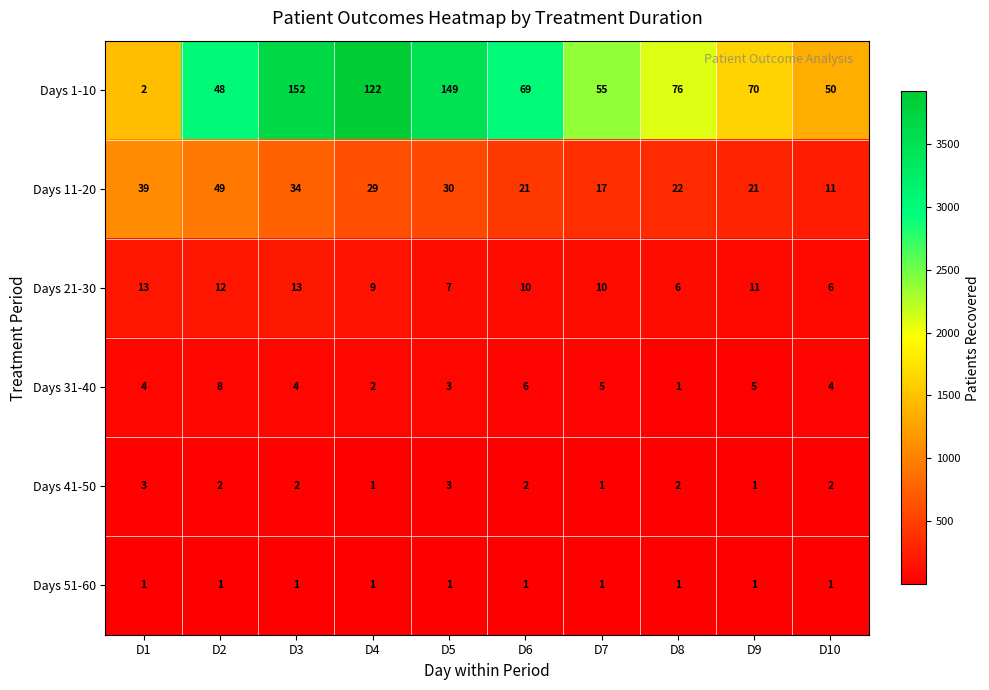

Count the number of categories in the chart.

10